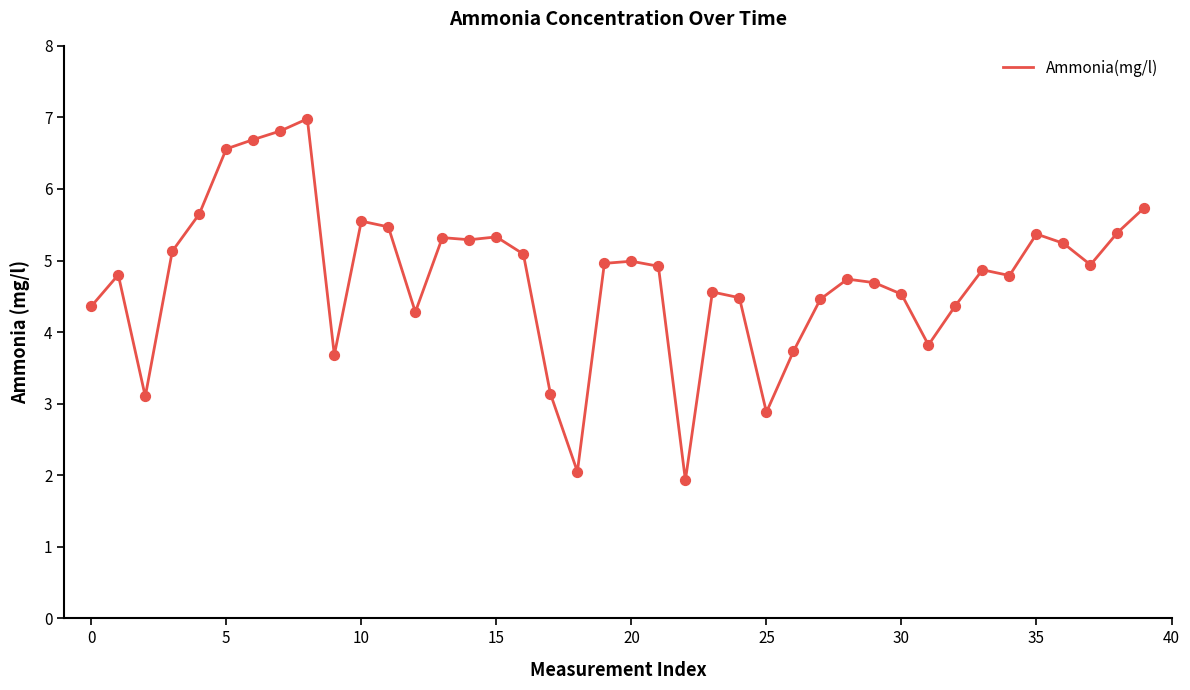

What is the maximum value shown in the chart?

7.0